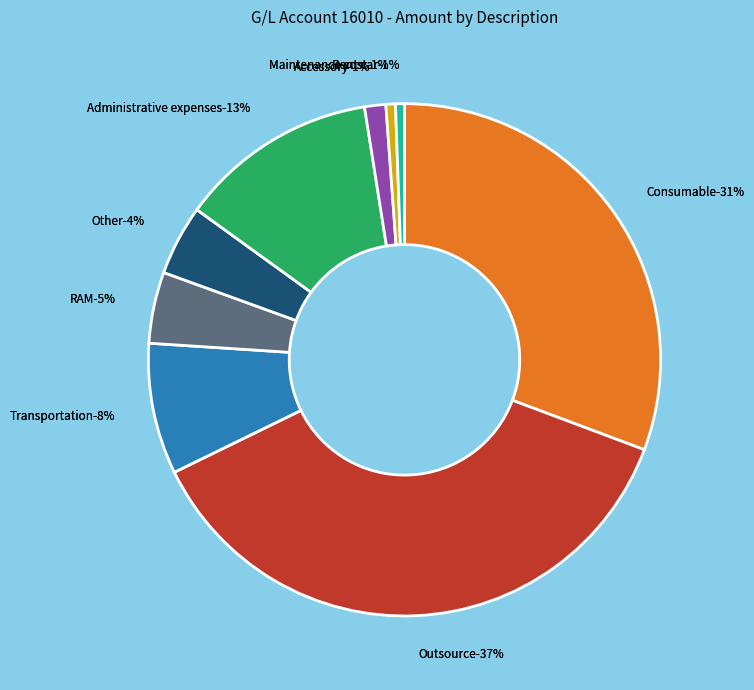

Which slice is the smallest?

Rent car